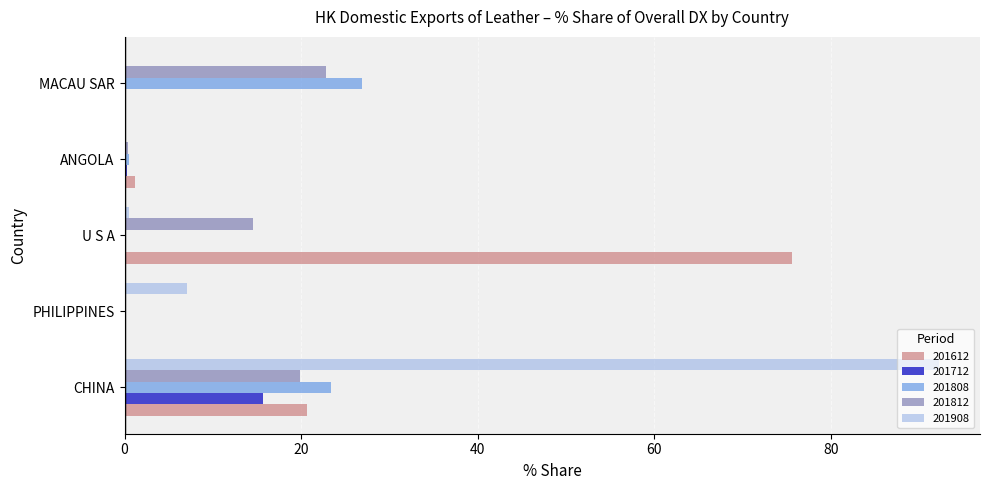

True or false: 201808 has a value of 0.0 at U S A.

True